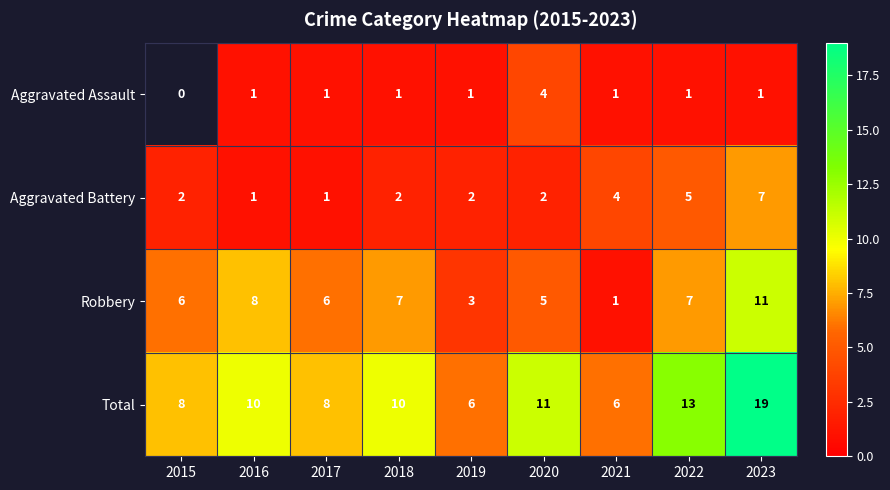

Is the value of Aggravated Assault at 2017 greater than the value of Aggravated Battery at 2021?

No